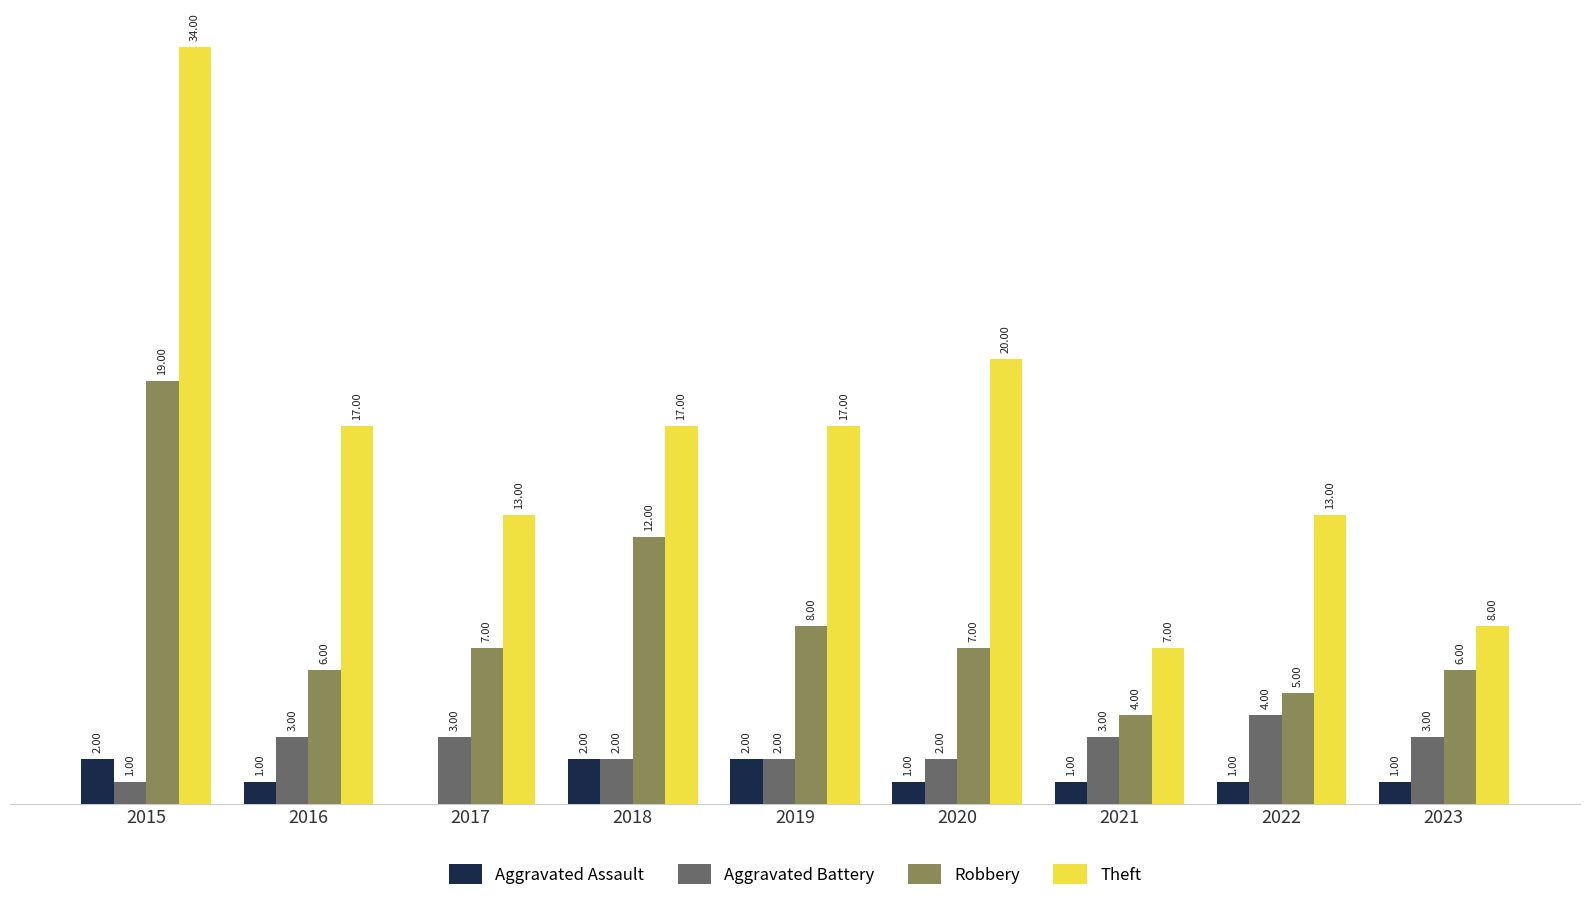

Between 2021 and 2022, which series saw the biggest shift?

Theft